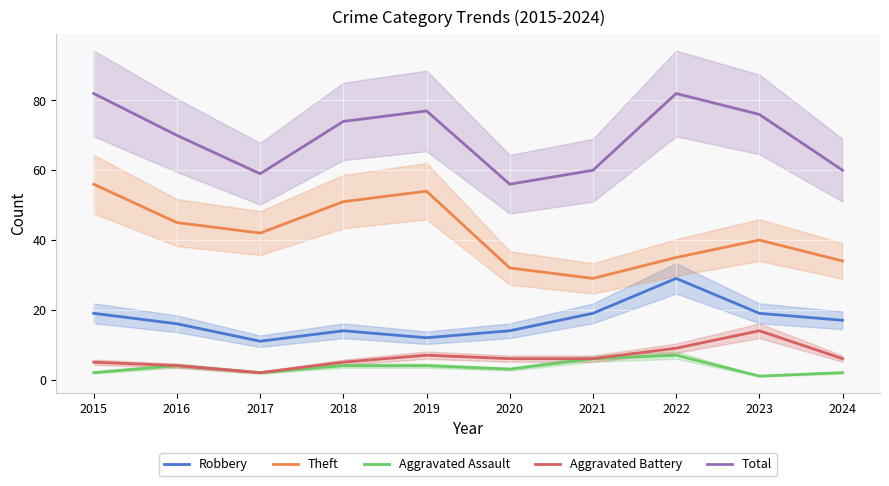

Is it true that Robbery equals 19 at 2023?

True